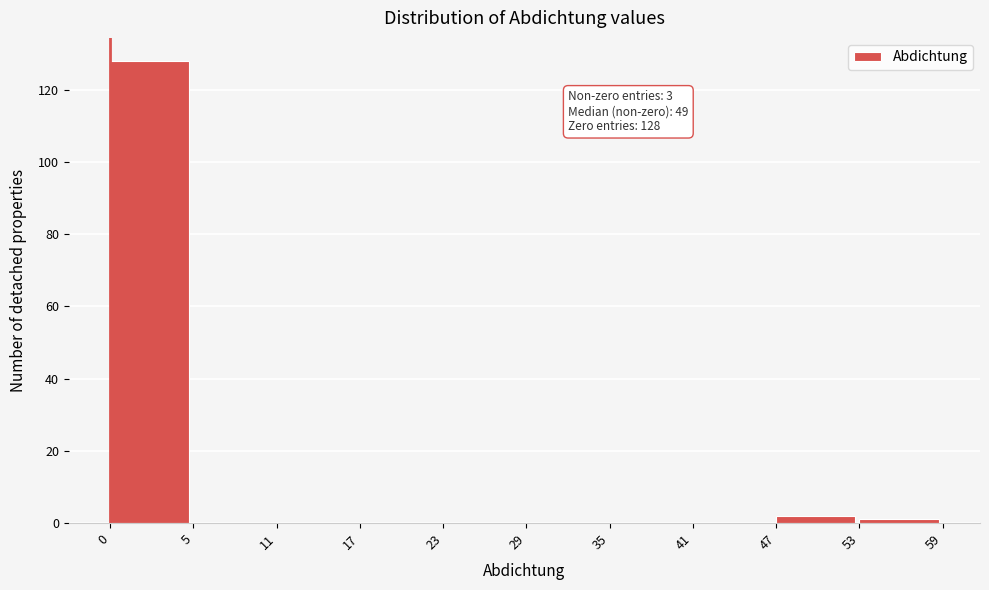

Reading left to right, what are all the values shown in this chart?

0=128	5=0	11=0	17=0	23=0	29=0	35=0	41=0	47=2	53=1